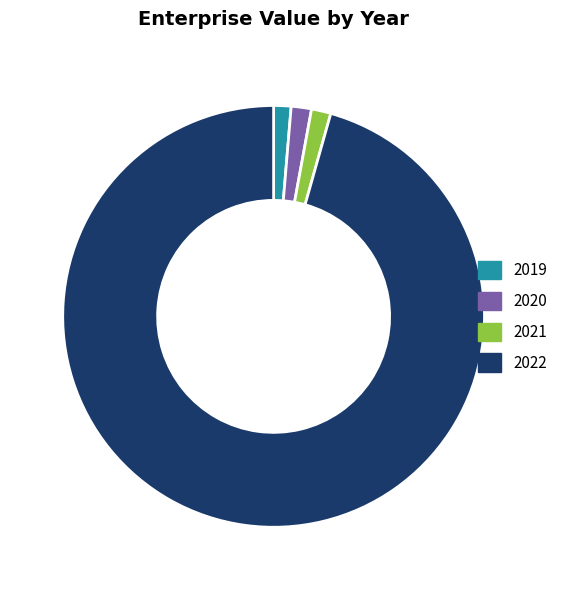

What is the majority slice?

2022